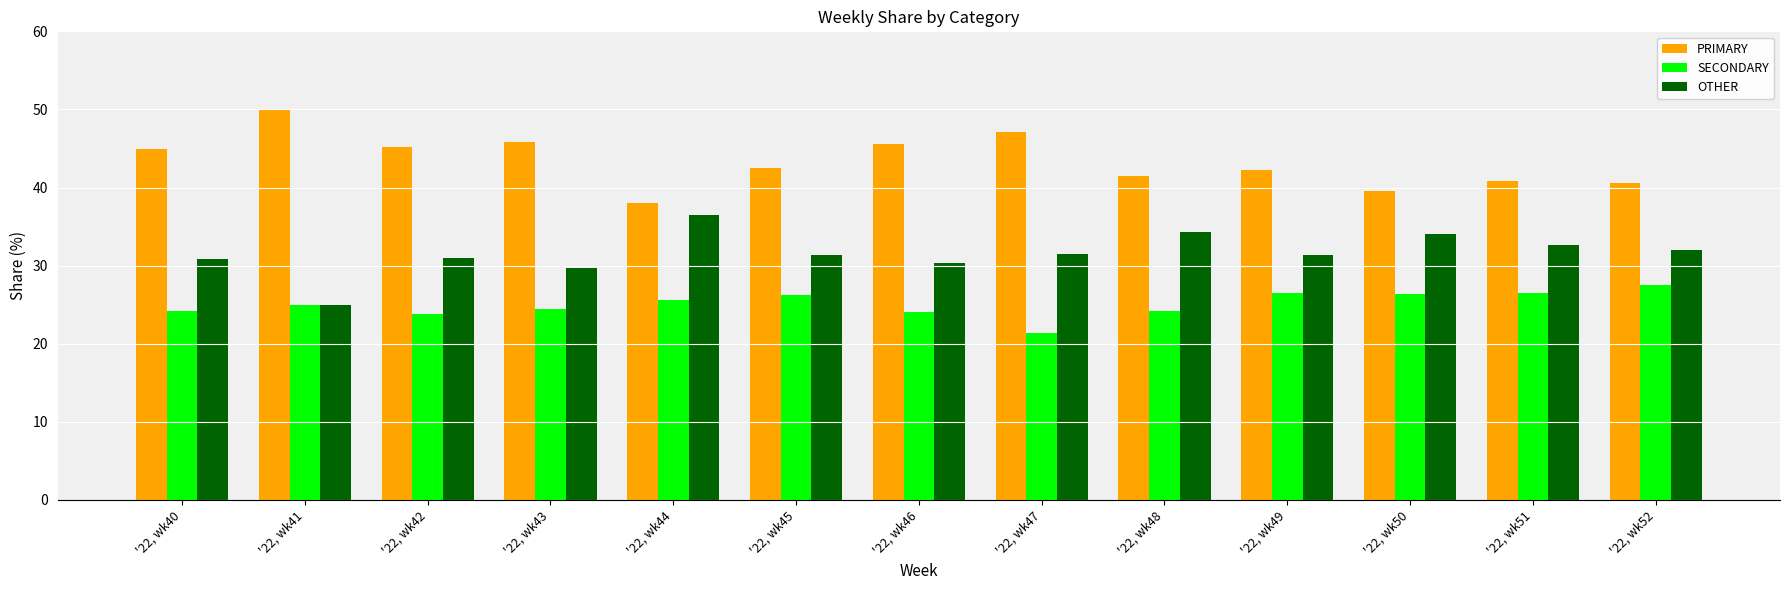

True or false: SECONDARY has a value of 26.2 at '22, wk45.

True